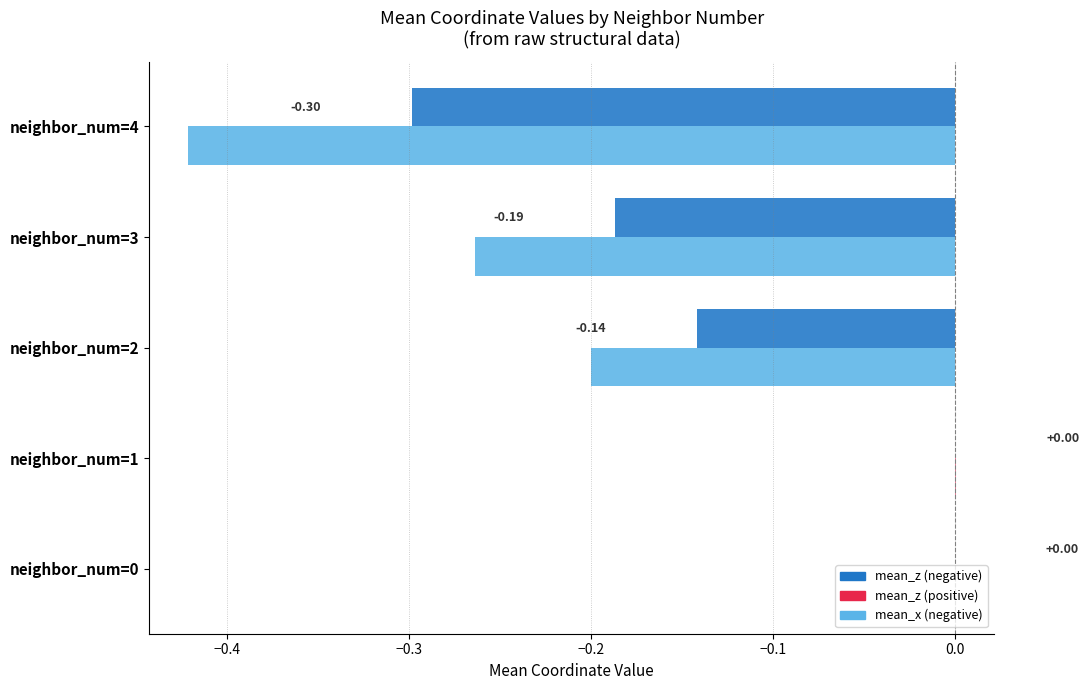

How many distinct data groups are displayed?

2